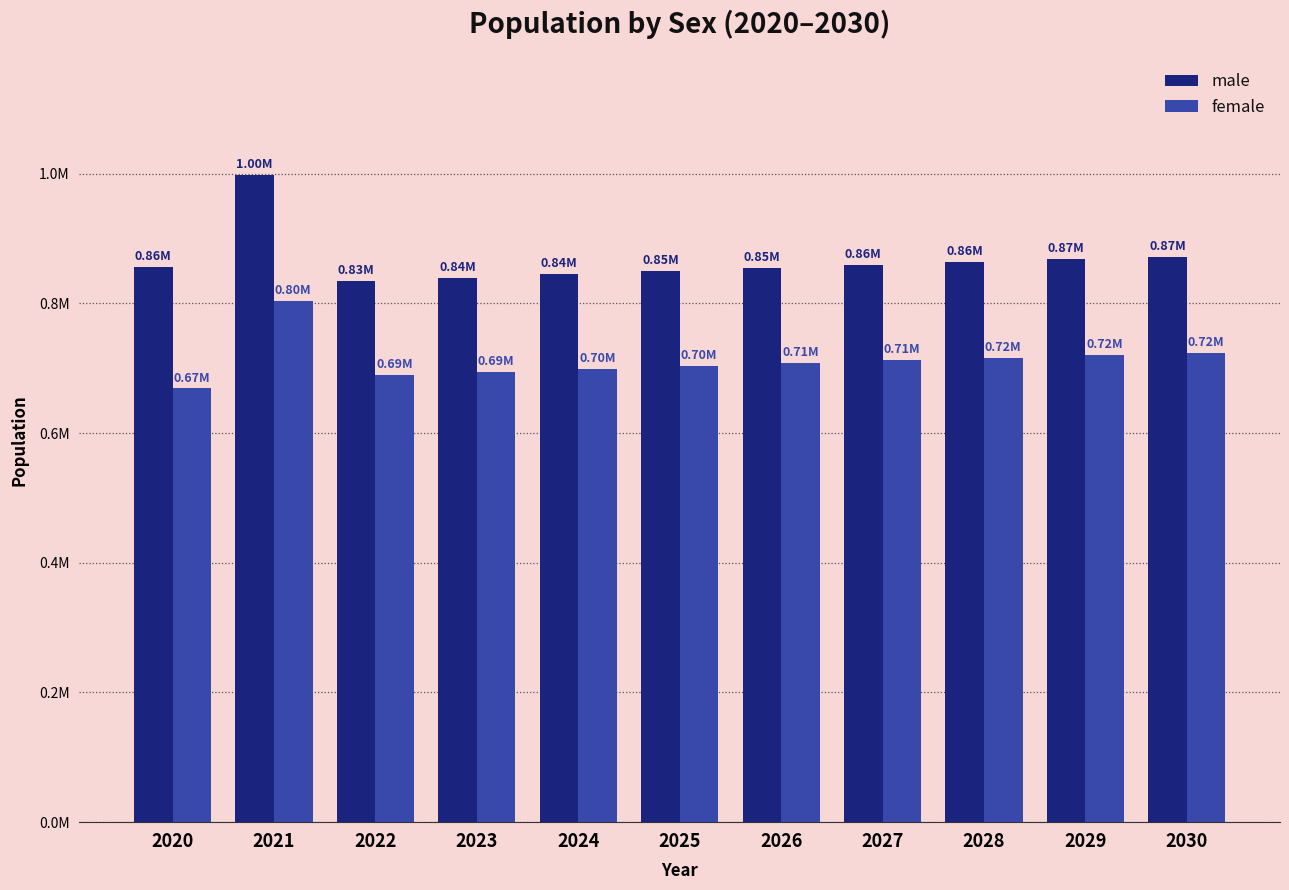

What is the value of the female bar at the 6th from the left?

703874